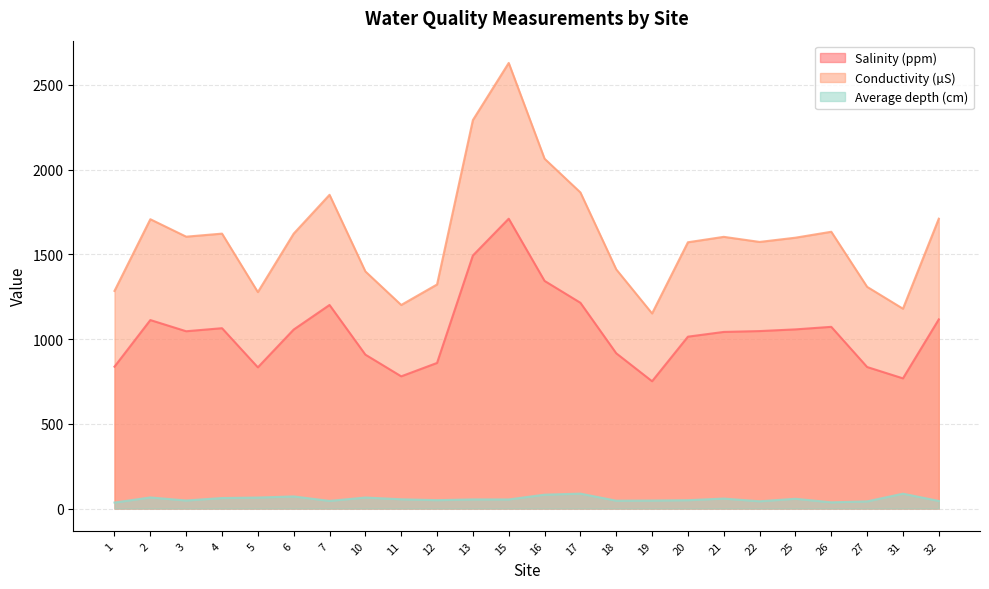

Does the chart display data point markers on the line(s)?

No